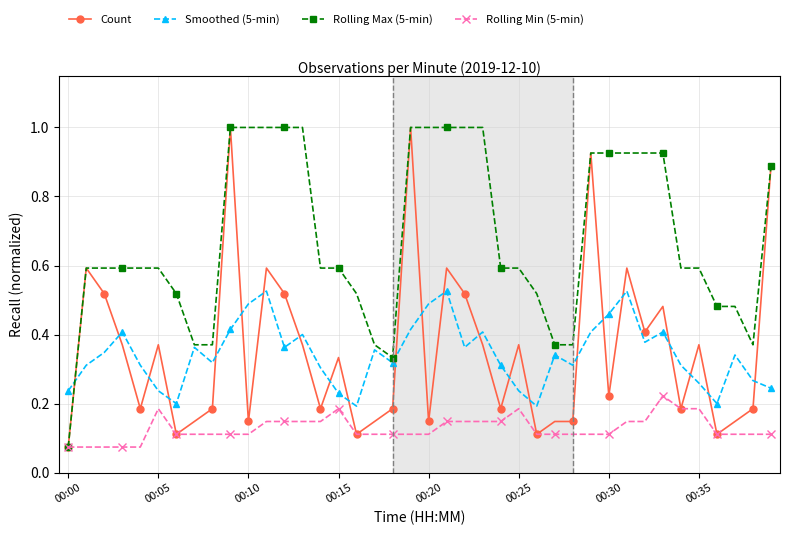

At how many categories does at least one series exceed 0?

40